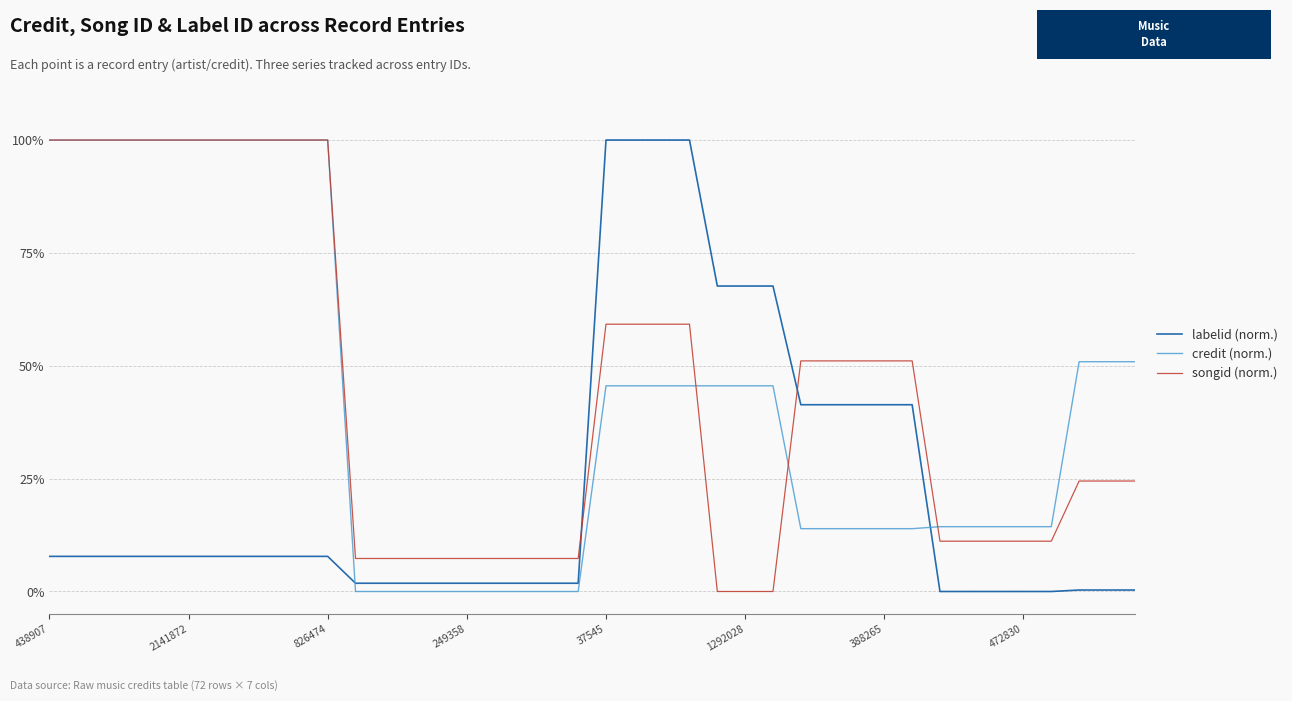

What is the value of the labelid (norm.) point at the 6th from the left?

0.1